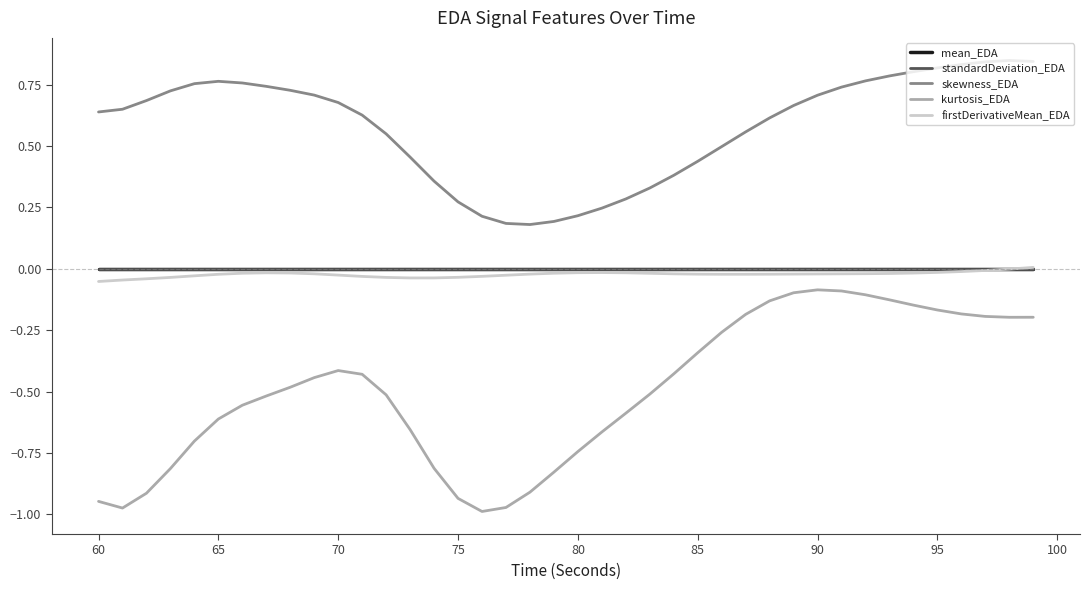

Which series has the largest total across all categories?

skewness_EDA